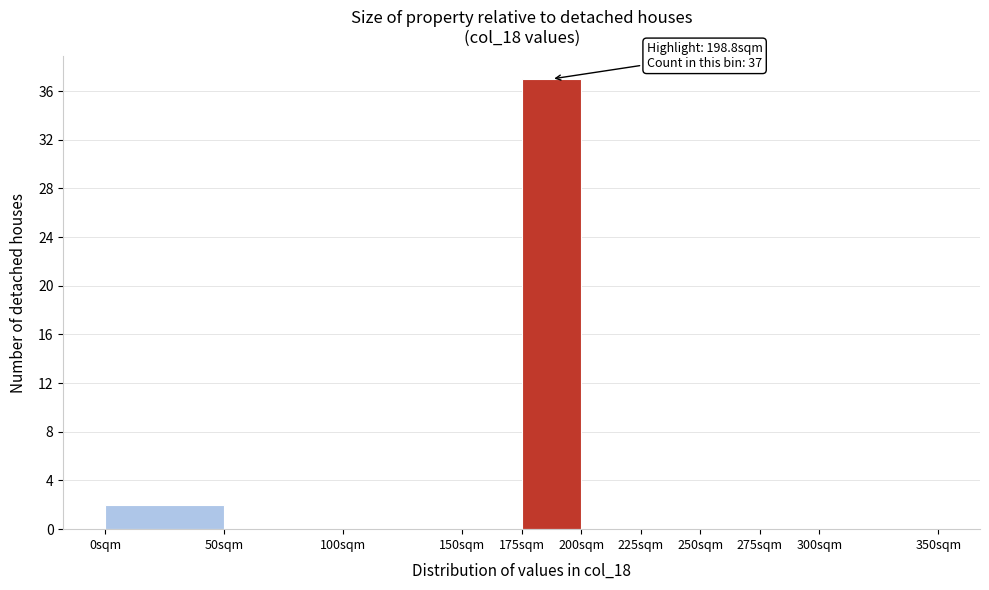

Over which range of the x-axis is the bar tallest?

175 to 200